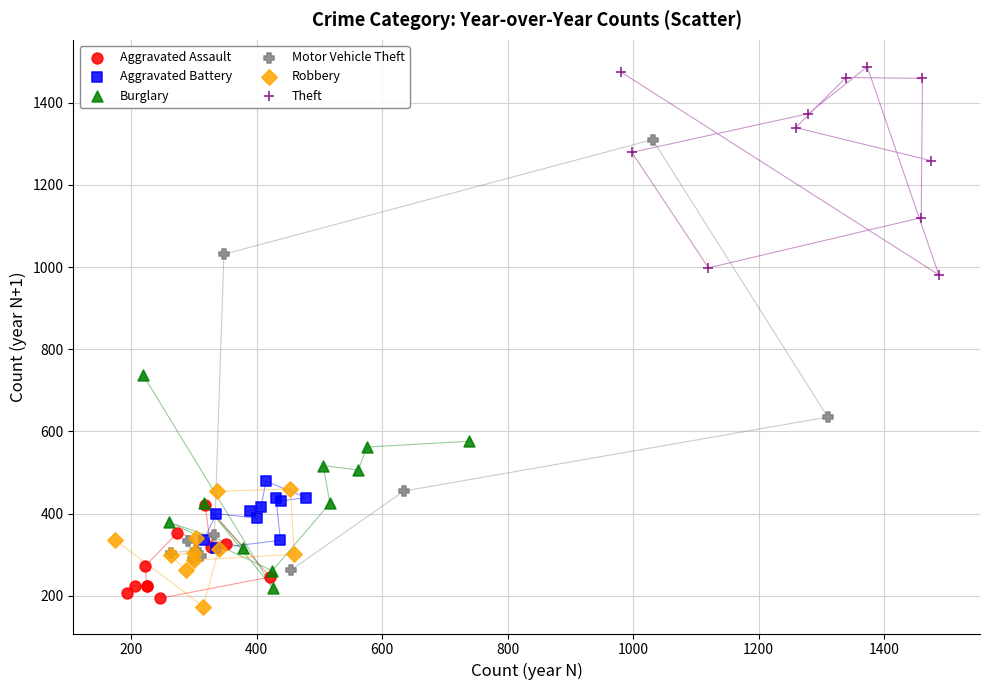

Which series contains the highest Y value?

Theft